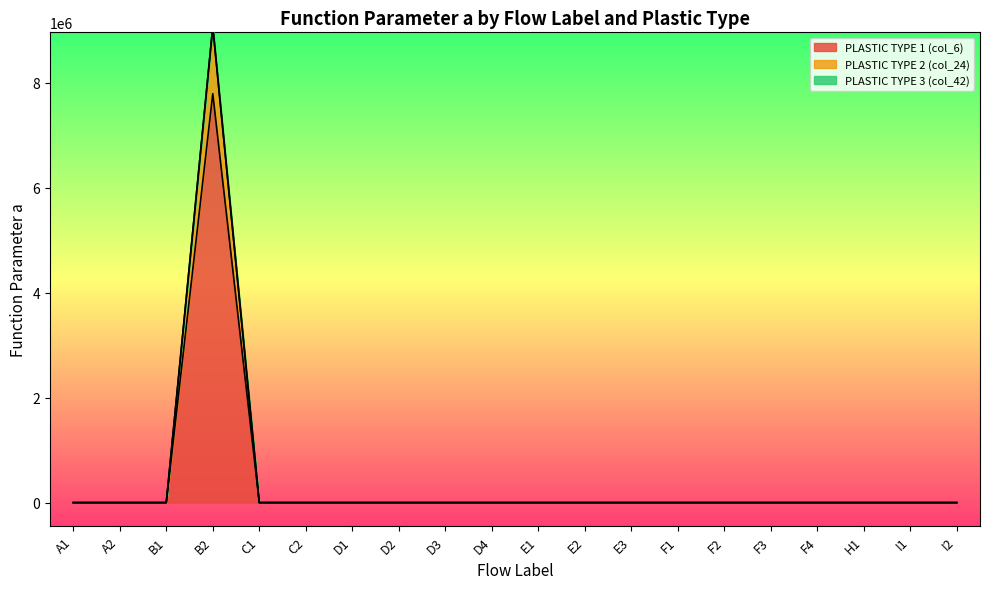

How many data points in PLASTIC TYPE 1 (col_6) are above 0?

8